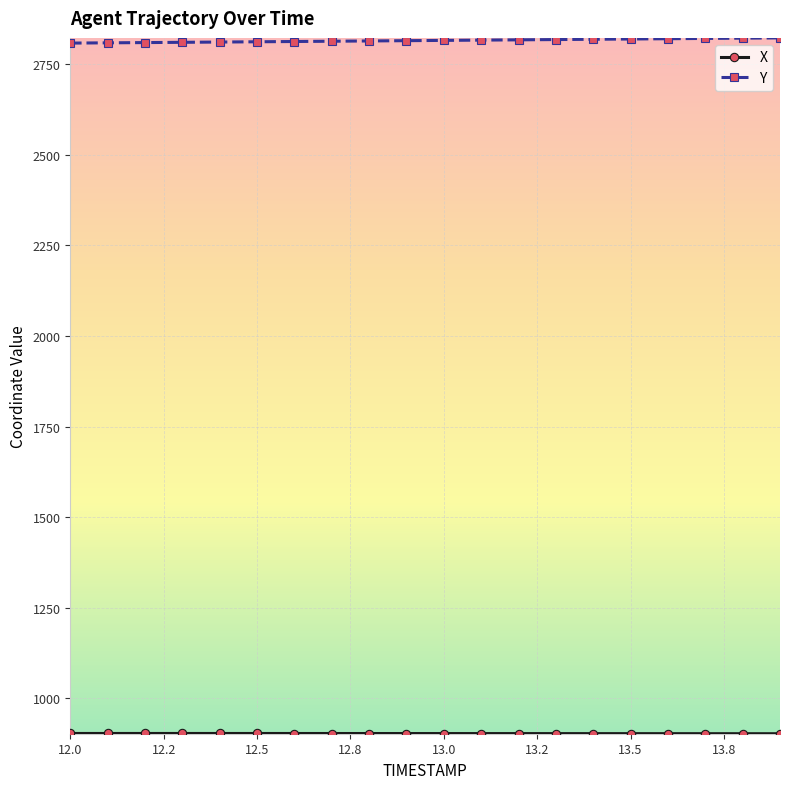

At how many categories does at least one series exceed 2526?

20